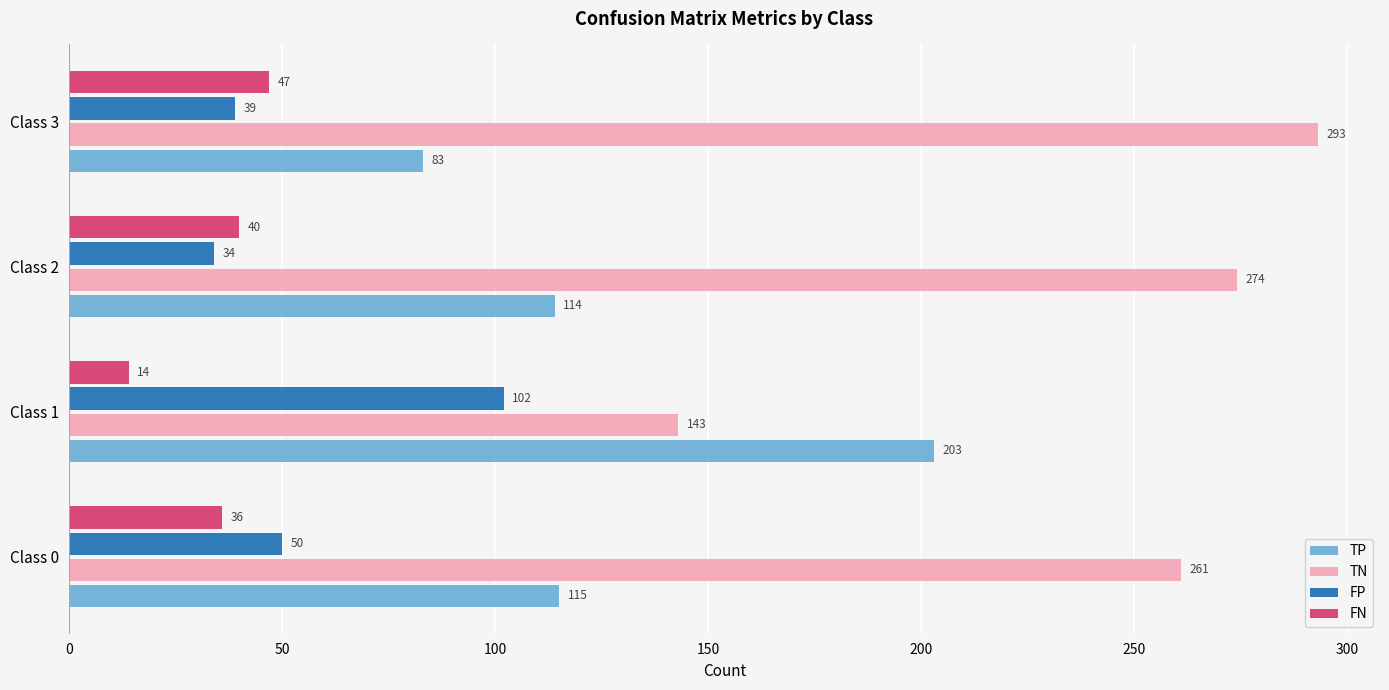

What is the highest value of the TP series?

203